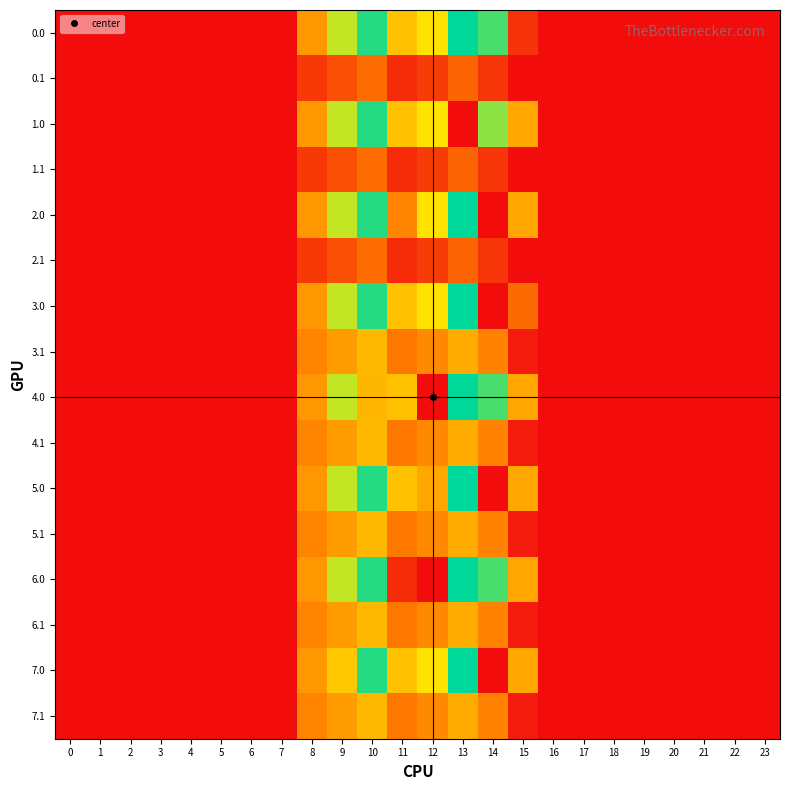

Reading right to left, list all the values displayed in this chart.

0.0: 23=0.0	22=0.0	21=0.0	20=0.0	19=0.0	18=0.0	17=0.0	16=0.0	15=111.4	14=870.3	13=962.7	12=619.4	11=516.0	10=916.2	9=716.9	8=395.3	7=0.0	6=0.0	5=0.0	4=0.0	3=0.0	2=0.0	1=0.0	0=0.0
0.1: 23=0.0	22=0.0	21=0.0	20=0.0	19=0.0	18=0.0	17=0.0	16=0.0	15=0.0	14=113.7	13=241.5	12=134.6	11=87.0	10=274.1	9=191.1	8=125.2	7=0.0	6=0.0	5=0.0	4=0.0	3=0.0	2=0.0	1=0.0	0=0.0
1.0: 23=0.0	22=0.0	21=0.0	20=0.0	19=0.0	18=0.0	17=0.0	16=0.0	15=443.0	14=784.4	13=0.0	12=619.4	11=516.0	10=916.2	9=716.9	8=395.3	7=0.0	6=0.0	5=0.0	4=0.0	3=0.0	2=0.0	1=0.0	0=0.0
1.1: 23=0.0	22=0.0	21=0.0	20=0.0	19=0.0	18=0.0	17=0.0	16=0.0	15=0.0	14=113.7	13=241.5	12=134.6	11=87.0	10=274.1	9=191.1	8=125.2	7=0.0	6=0.0	5=0.0	4=0.0	3=0.0	2=0.0	1=0.0	0=0.0
2.0: 23=0.0	22=0.0	21=0.0	20=0.0	19=0.0	18=0.0	17=0.0	16=0.0	15=443.0	14=0.0	13=962.7	12=619.4	11=337.8	10=916.2	9=716.9	8=395.3	7=0.0	6=0.0	5=0.0	4=0.0	3=0.0	2=0.0	1=0.0	0=0.0
2.1: 23=0.0	22=0.0	21=0.0	20=0.0	19=0.0	18=0.0	17=0.0	16=0.0	15=0.0	14=113.7	13=241.5	12=134.6	11=87.0	10=274.1	9=191.1	8=125.2	7=0.0	6=0.0	5=0.0	4=0.0	3=0.0	2=0.0	1=0.0	0=0.0
3.0: 23=0.0	22=0.0	21=0.0	20=0.0	19=0.0	18=0.0	17=0.0	16=0.0	15=264.8	14=0.0	13=962.7	12=619.4	11=516.0	10=916.2	9=716.9	8=395.3	7=0.0	6=0.0	5=0.0	4=0.0	3=0.0	2=0.0	1=0.0	0=0.0
3.1: 23=0.0	22=0.0	21=0.0	20=0.0	19=0.0	18=0.0	17=0.0	16=0.0	15=42.9	14=329.7	13=457.5	12=350.6	11=302.9	10=490.1	9=407.1	8=341.2	7=0.0	6=0.0	5=0.0	4=0.0	3=0.0	2=0.0	1=0.0	0=0.0
4.0: 23=0.0	22=0.0	21=0.0	20=0.0	19=0.0	18=0.0	17=0.0	16=0.0	15=443.0	14=870.3	13=962.7	12=0.0	11=516.0	10=487.1	9=716.9	8=395.3	7=0.0	6=0.0	5=0.0	4=0.0	3=0.0	2=0.0	1=0.0	0=0.0
4.1: 23=0.0	22=0.0	21=0.0	20=0.0	19=0.0	18=0.0	17=0.0	16=0.0	15=42.9	14=329.7	13=457.5	12=350.6	11=302.9	10=490.1	9=407.1	8=341.2	7=0.0	6=0.0	5=0.0	4=0.0	3=0.0	2=0.0	1=0.0	0=0.0
5.0: 23=0.0	22=0.0	21=0.0	20=0.0	19=0.0	18=0.0	17=0.0	16=0.0	15=443.0	14=0.0	13=962.7	12=441.2	11=516.0	10=916.2	9=716.9	8=395.3	7=0.0	6=0.0	5=0.0	4=0.0	3=0.0	2=0.0	1=0.0	0=0.0
5.1: 23=0.0	22=0.0	21=0.0	20=0.0	19=0.0	18=0.0	17=0.0	16=0.0	15=42.9	14=329.7	13=457.5	12=350.6	11=302.9	10=490.1	9=407.1	8=341.2	7=0.0	6=0.0	5=0.0	4=0.0	3=0.0	2=0.0	1=0.0	0=0.0
6.0: 23=0.0	22=0.0	21=0.0	20=0.0	19=0.0	18=0.0	17=0.0	16=0.0	15=443.0	14=870.3	13=962.7	12=0.0	11=86.9	10=916.2	9=716.9	8=395.3	7=0.0	6=0.0	5=0.0	4=0.0	3=0.0	2=0.0	1=0.0	0=0.0
6.1: 23=0.0	22=0.0	21=0.0	20=0.0	19=0.0	18=0.0	17=0.0	16=0.0	15=42.9	14=329.7	13=457.5	12=350.6	11=302.9	10=490.1	9=407.1	8=341.2	7=0.0	6=0.0	5=0.0	4=0.0	3=0.0	2=0.0	1=0.0	0=0.0
7.0: 23=0.0	22=0.0	21=0.0	20=0.0	19=0.0	18=0.0	17=0.0	16=0.0	15=443.0	14=0.0	13=962.7	12=619.4	11=516.0	10=916.2	9=538.6	8=395.3	7=0.0	6=0.0	5=0.0	4=0.0	3=0.0	2=0.0	1=0.0	0=0.0
7.1: 23=0.0	22=0.0	21=0.0	20=0.0	19=0.0	18=0.0	17=0.0	16=0.0	15=42.9	14=329.7	13=457.5	12=350.6	11=302.9	10=490.1	9=407.1	8=341.2	7=0.0	6=0.0	5=0.0	4=0.0	3=0.0	2=0.0	1=0.0	0=0.0